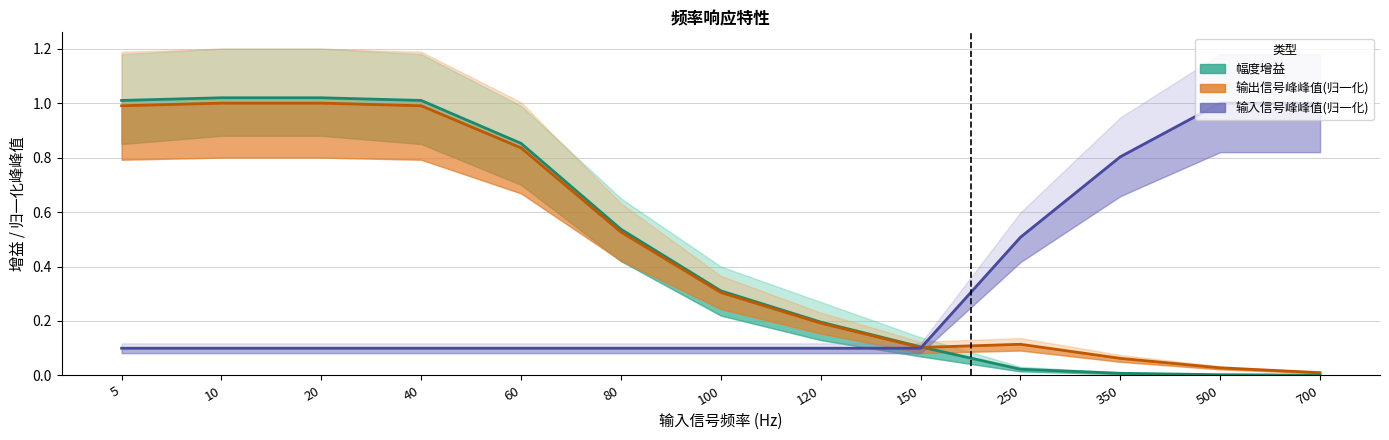

True or false: 幅度增益 has more than 0 interior local peaks.

False